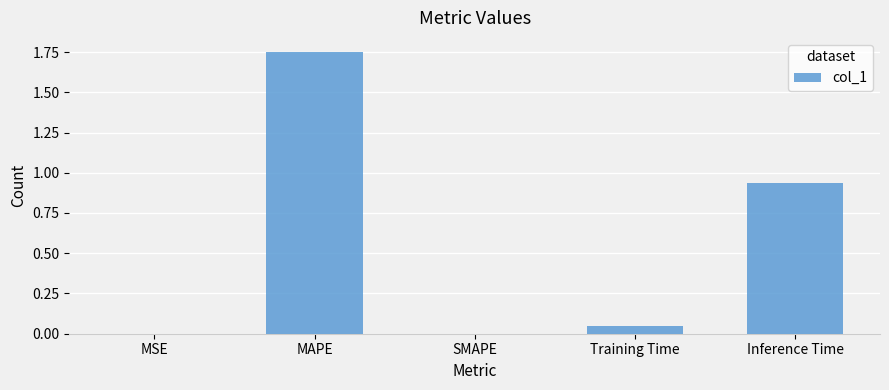

What is the sum of all values?

2.7